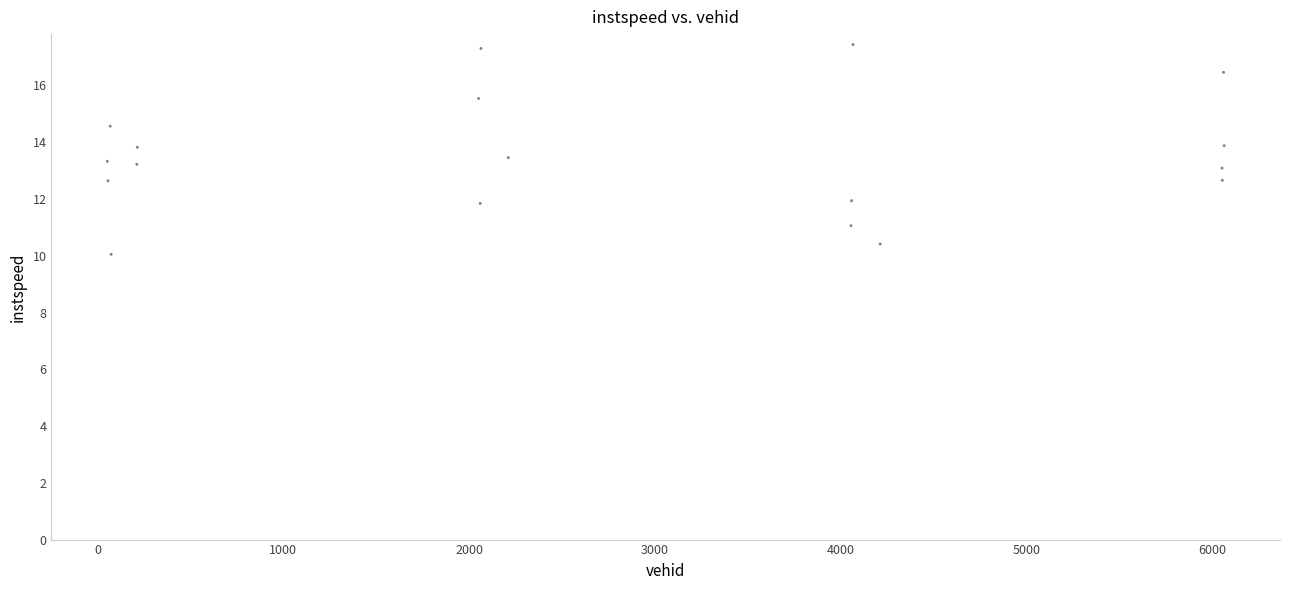

What is the range of Y values (max minus min)?

7.4